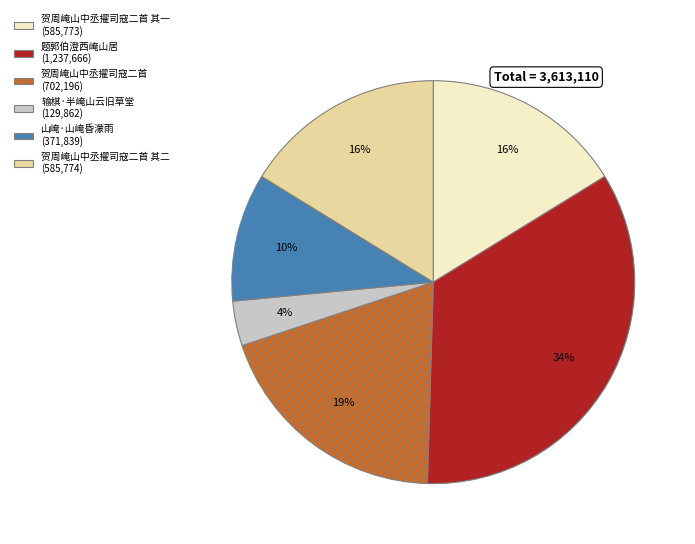

Does any single category account for the majority?

No